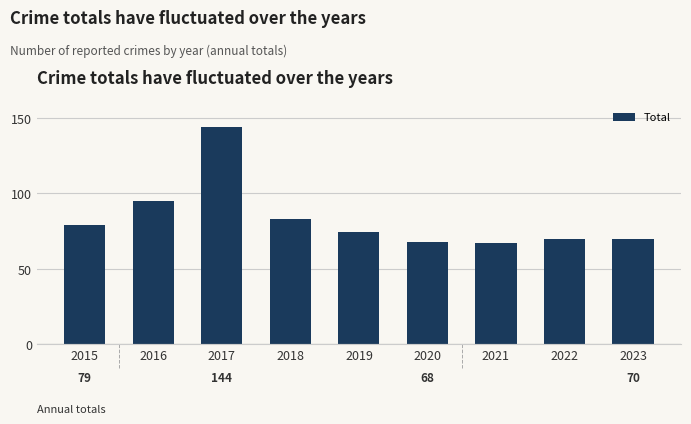

What is the sum of the values at 2019 and 2018?

157